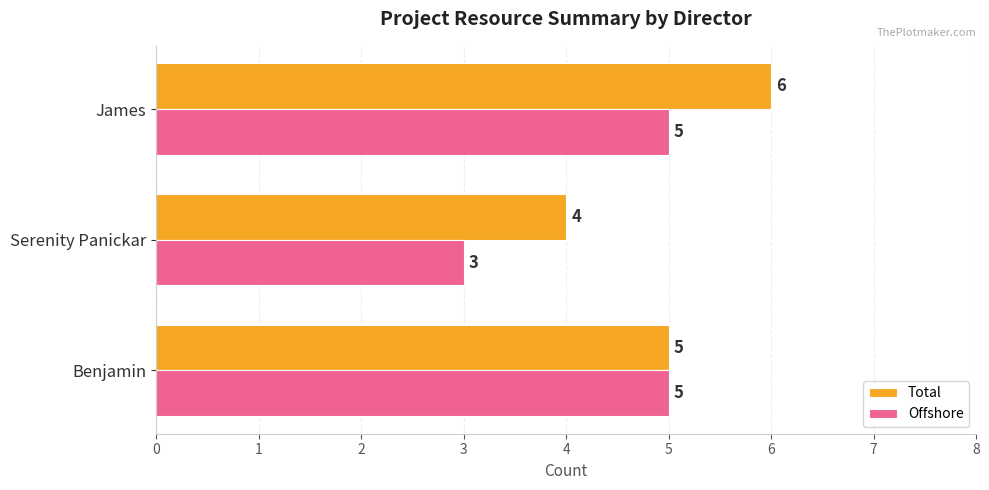

Which series changed the most between Benjamin and James?

Total